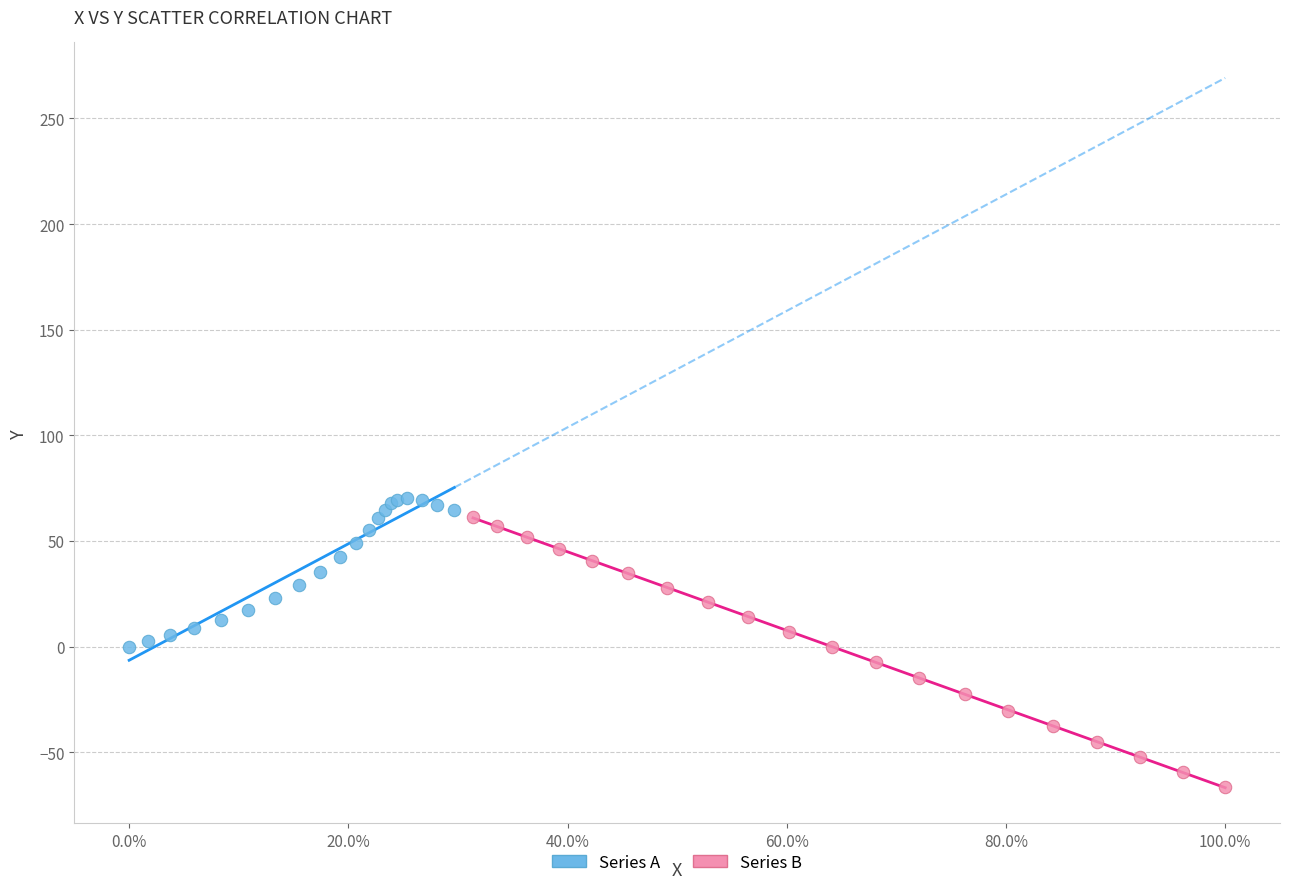

Which series contains the highest Y value?

Series A